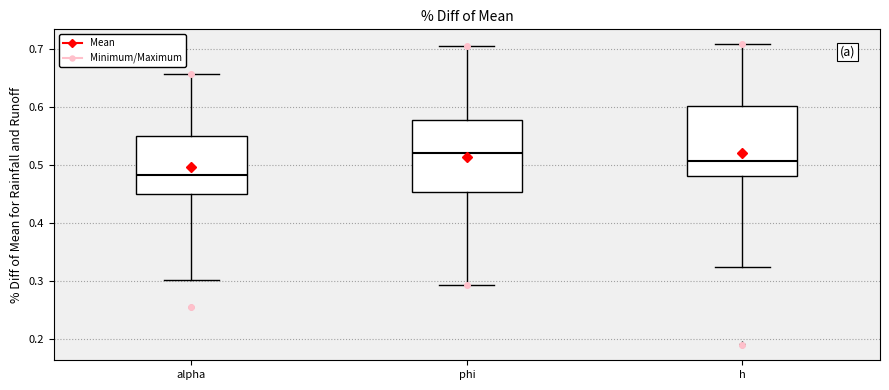

Reading left to right, read every box against the y-axis: the position of its median line, the range the box covers, and the ends of its whiskers. The values are not printed on the chart, so give them approximately, as read against the axis.

alpha: median 0.48, box 0.45 to 0.55, whiskers 0.30 to 0.66
phi: median 0.52, box 0.45 to 0.58, whiskers 0.29 to 0.71
h: median 0.51, box 0.48 to 0.60, whiskers 0.32 to 0.71